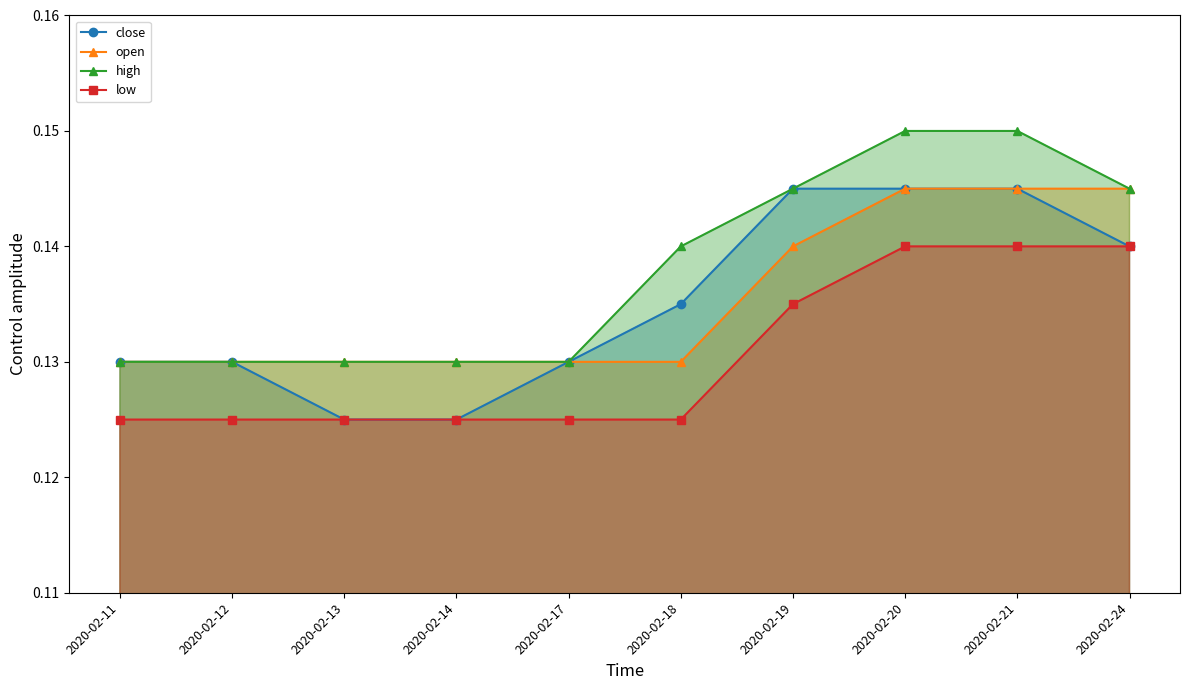

What is the maximum value shown in the chart?

0.1